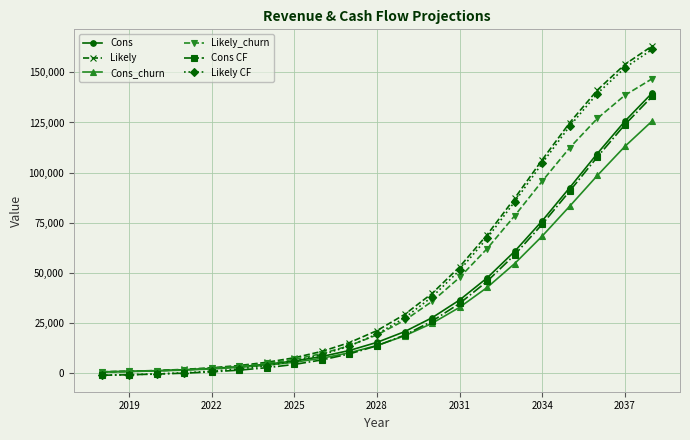

What is the maximum value for Likely_churn?

146882.4